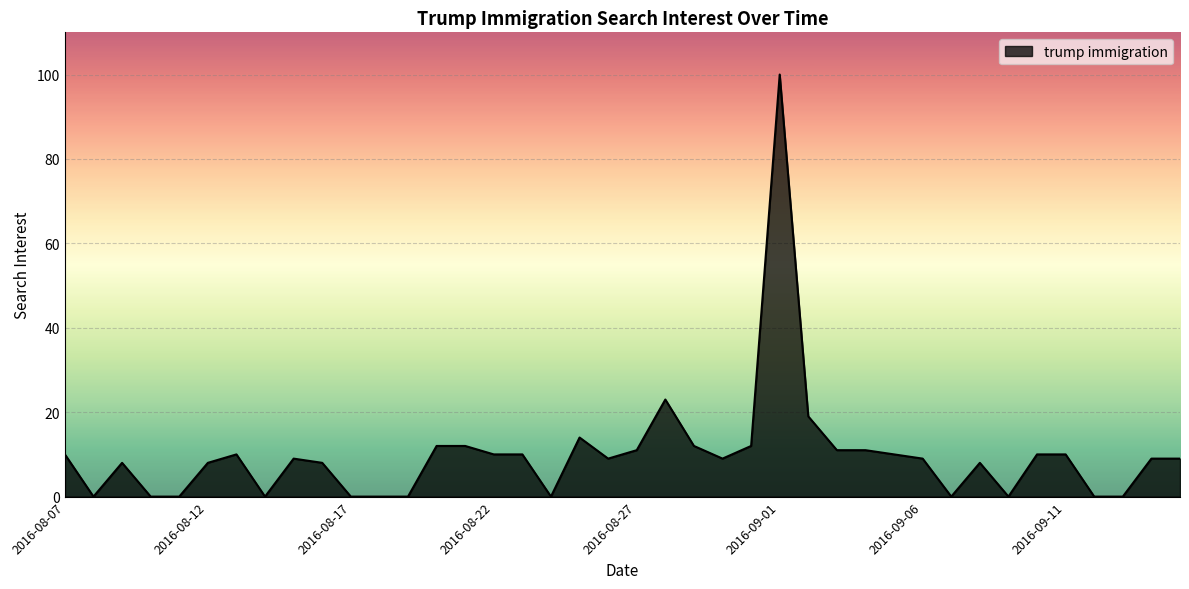

What is the maximum value shown in the chart?

100